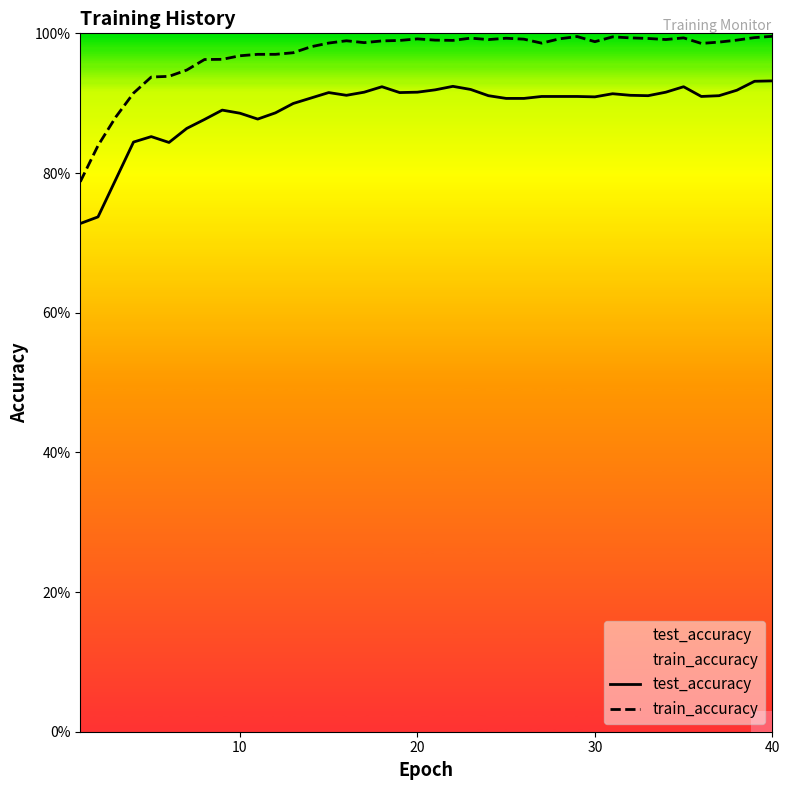

What is the minimum value for test_accuracy?

0.7